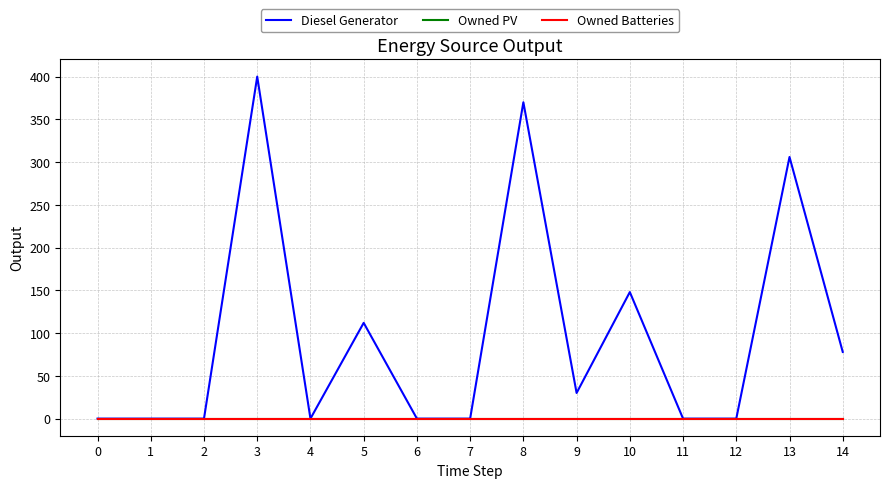

Which series has the largest range (max minus min)?

Diesel Generator